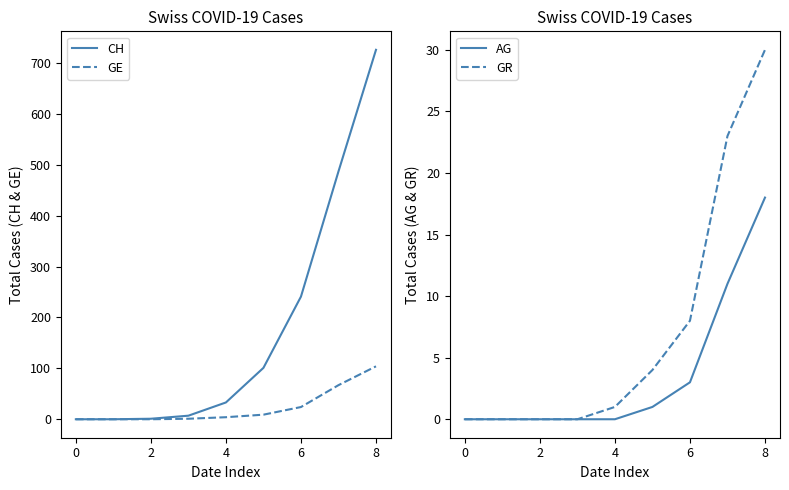

True or false: AG and CH cross at least once.

False